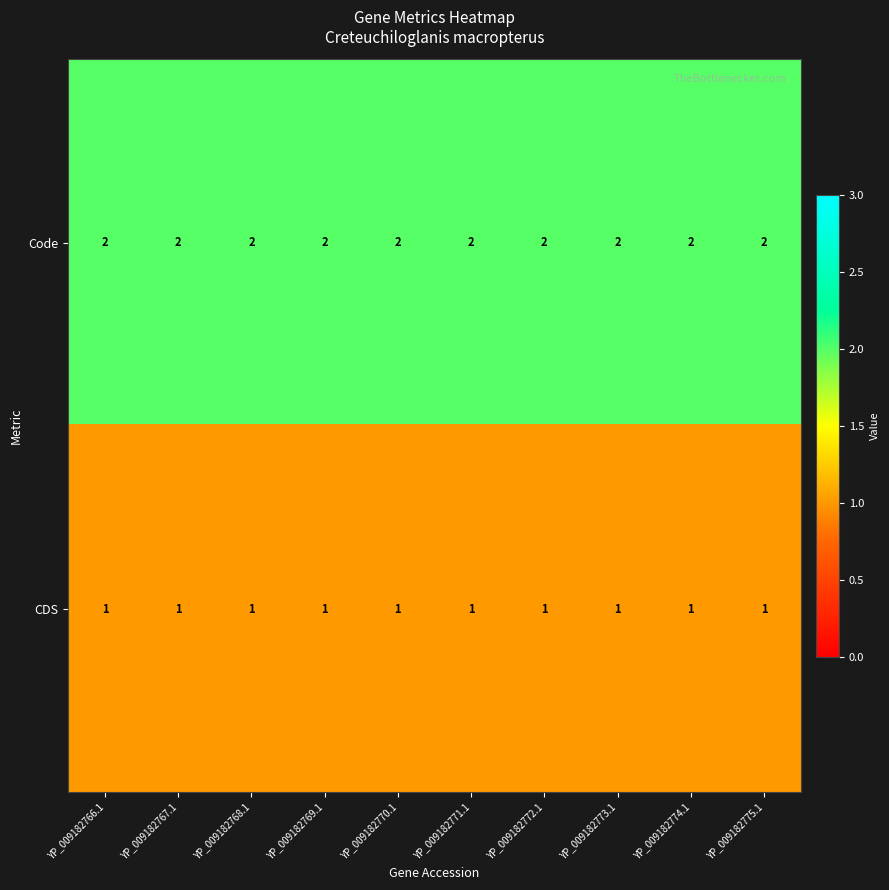

Is it true that Code equals 2 at YP_009182774.1?

True